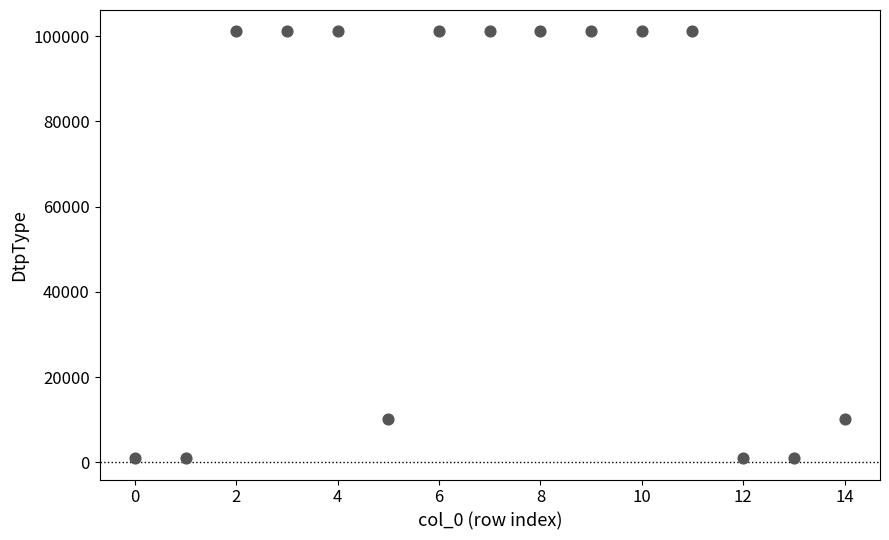

What is the range of Y values (max minus min)?

100100